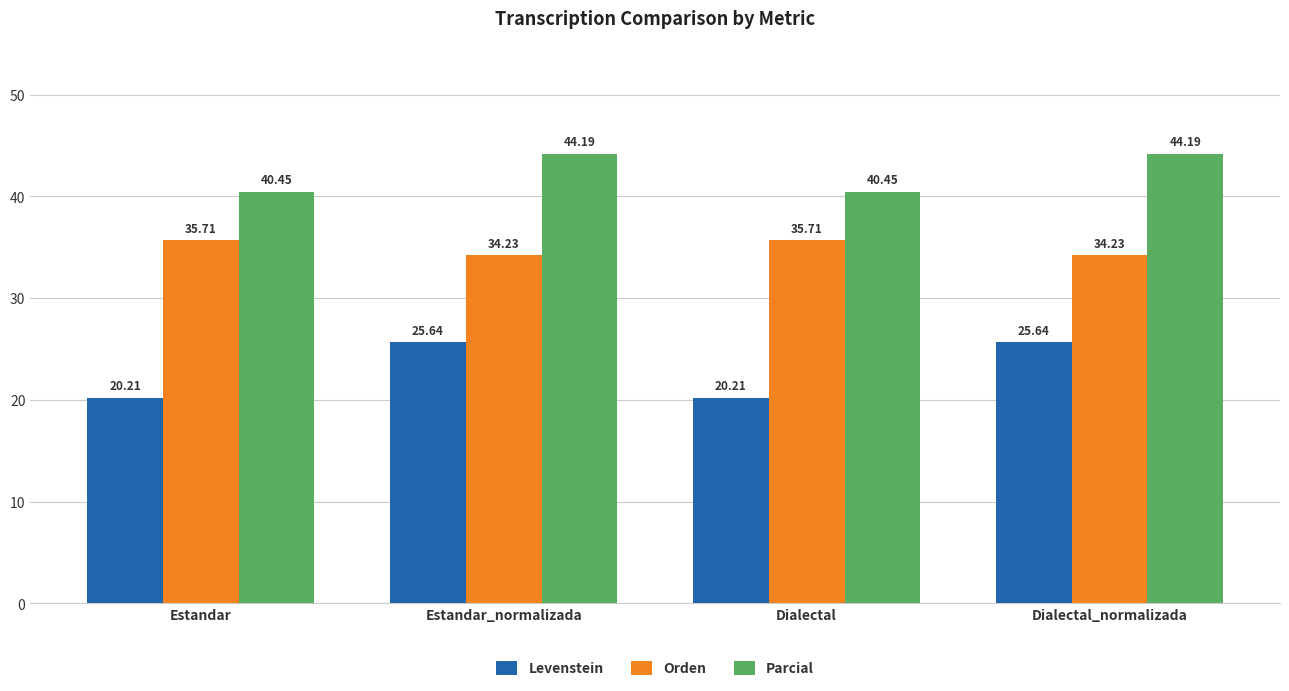

What is the difference between the maximum and minimum values in the Orden series?

1.5